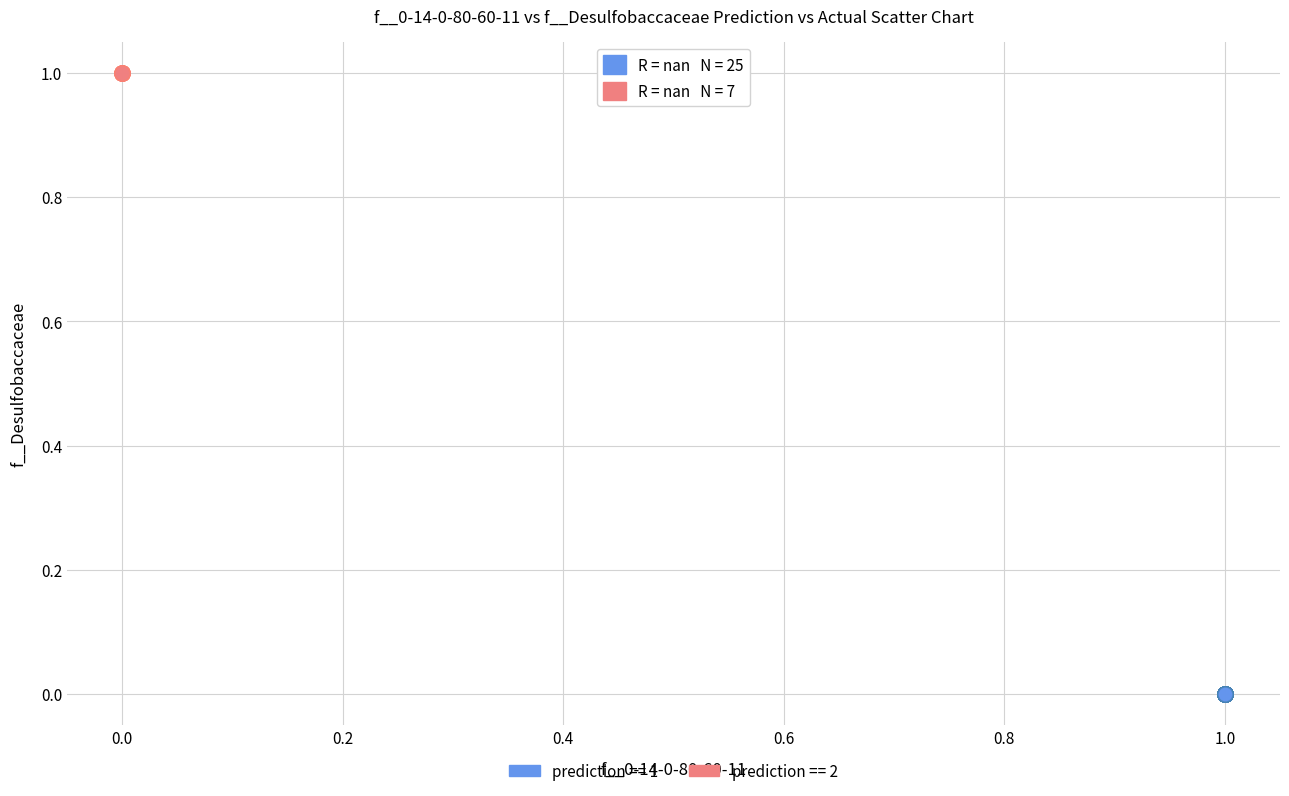

What are all the series names shown in the legend?

prediction == 1, prediction == 2